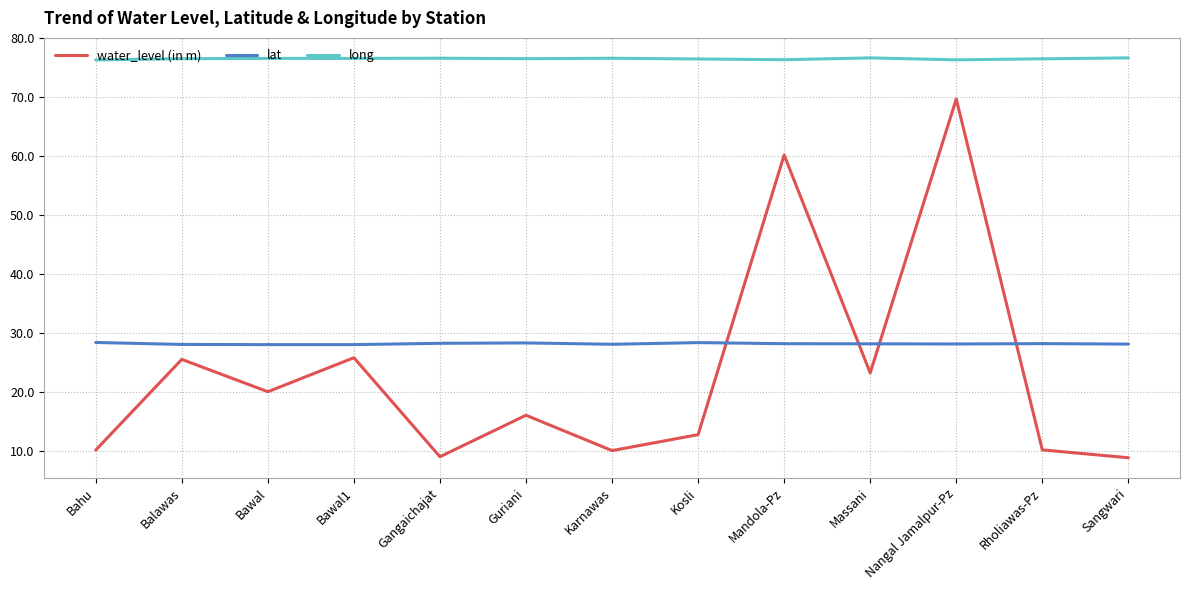

What is the difference between the highest and lowest values at Gangaichajat?

67.5